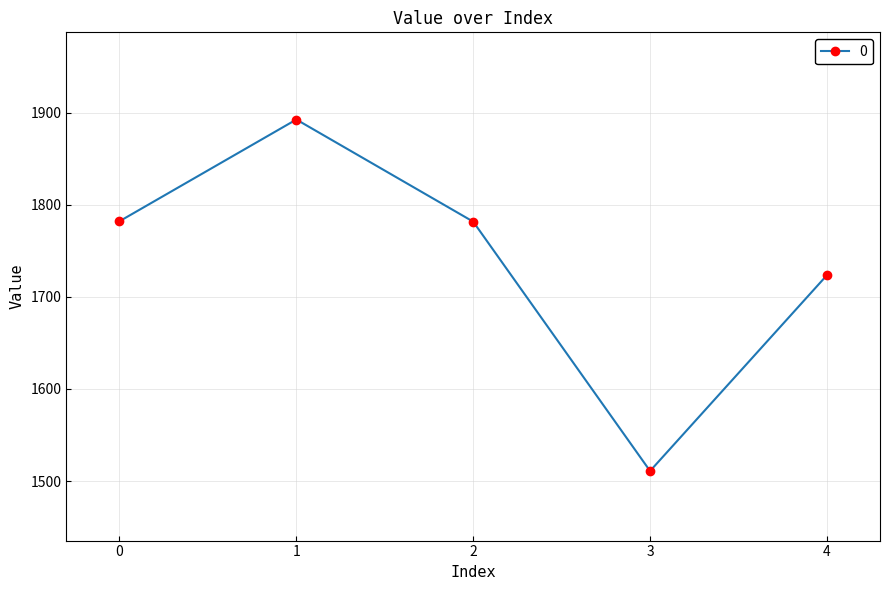

What is the sum of all values?

8690.4